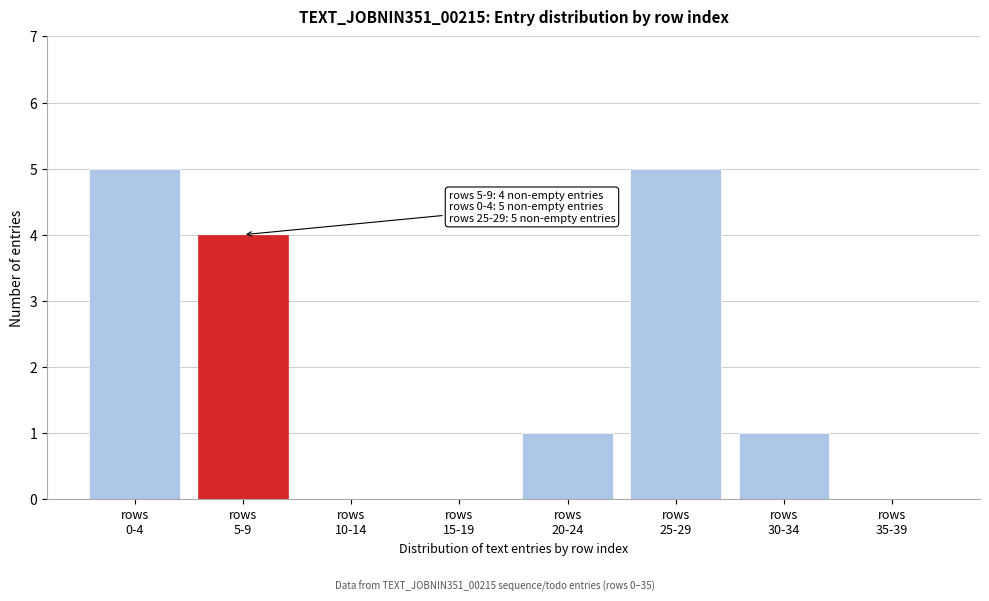

What is the maximum value shown in the chart?

5